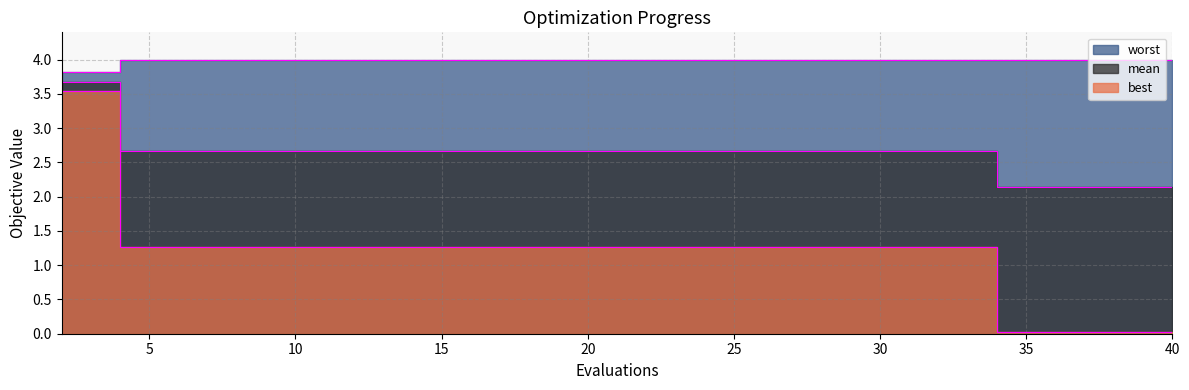

True or false: worst has a value of 4.0 at 32.

True